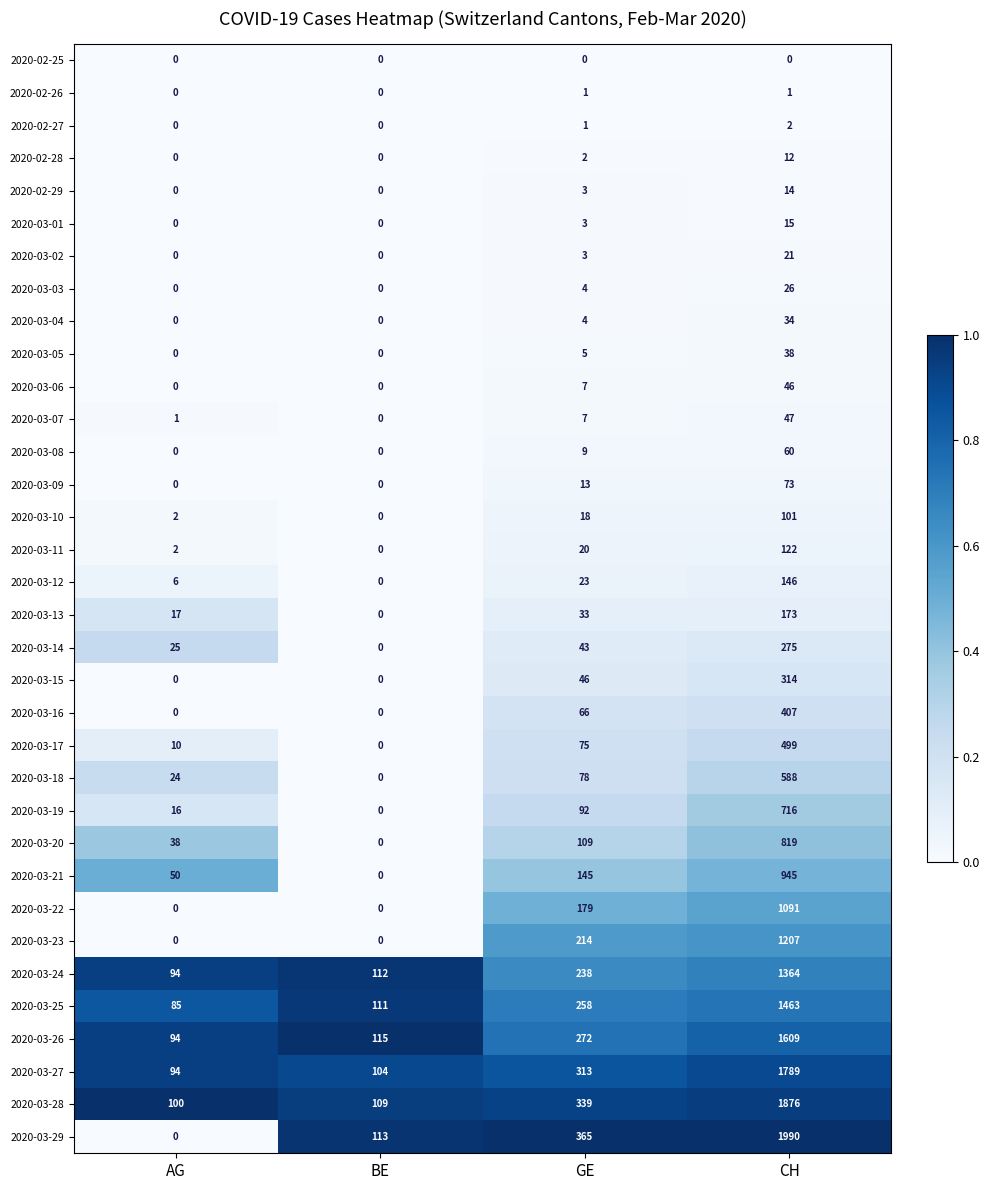

What is the sum of the 2020-03-14 values at BE and AG?

25